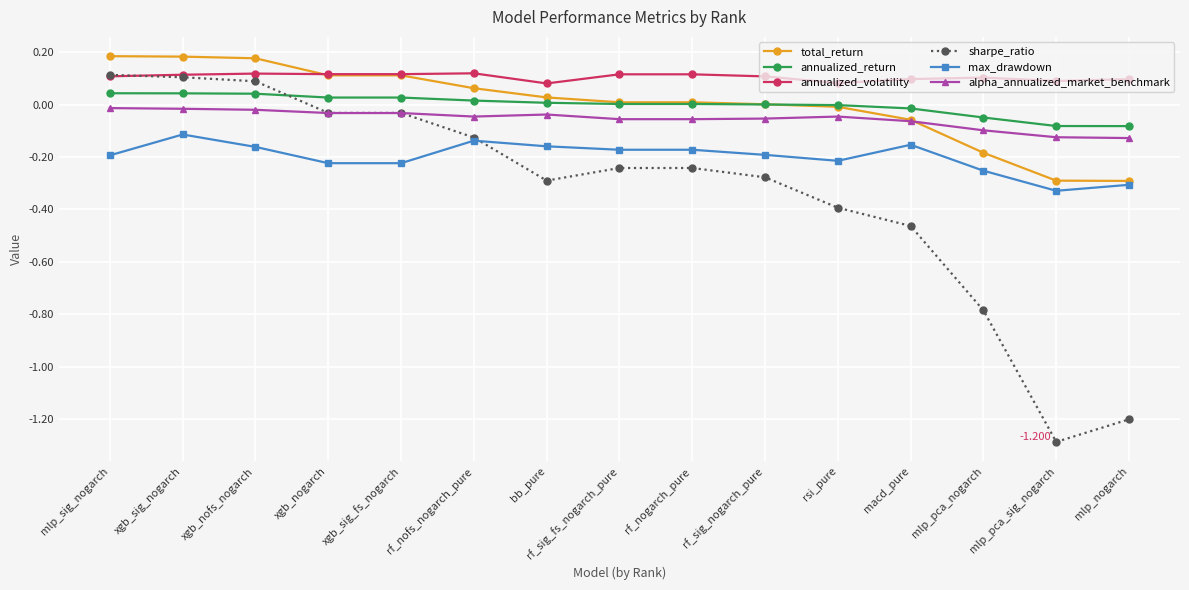

Which series ends up on top after the final intersection of sharpe_ratio and annualized_volatility?

annualized_volatility